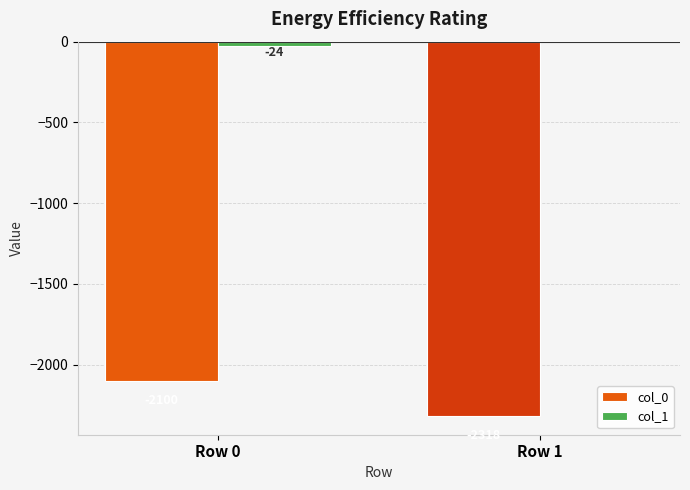

What is the sum of all col_0 values?

-4418